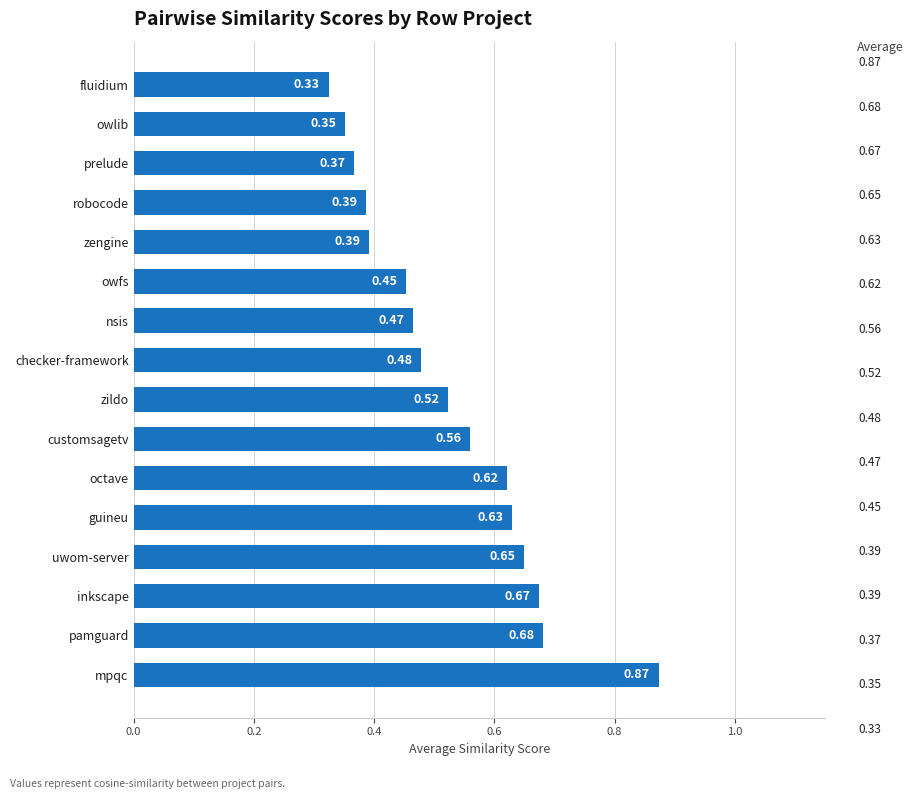

Where is the data nearest to the value 0?

fluidium